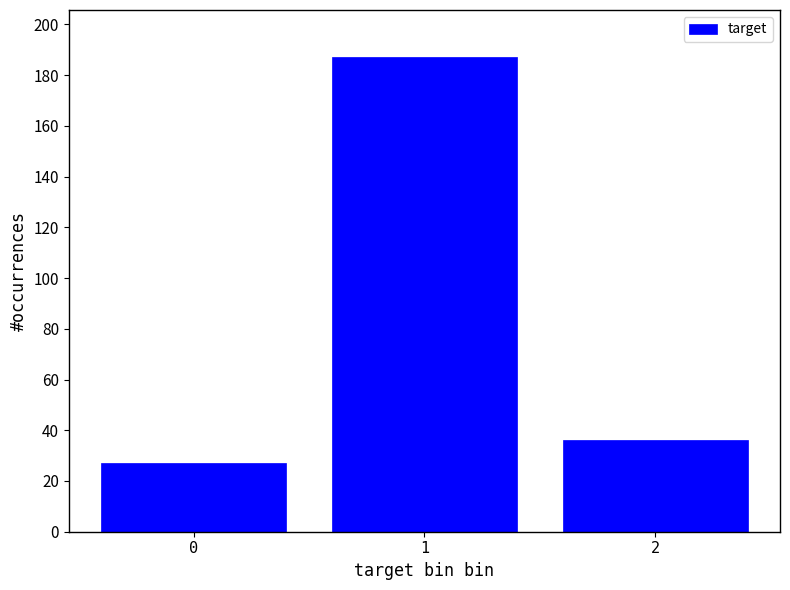

Reading left to right, list all the values displayed in this chart.

27	187	36